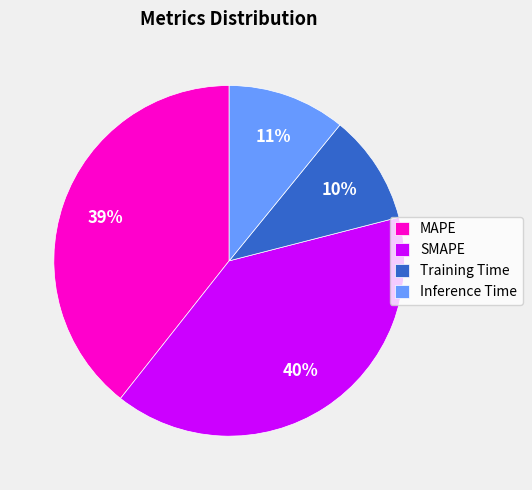

To the nearest percent, what portion does SMAPE represent?

40%